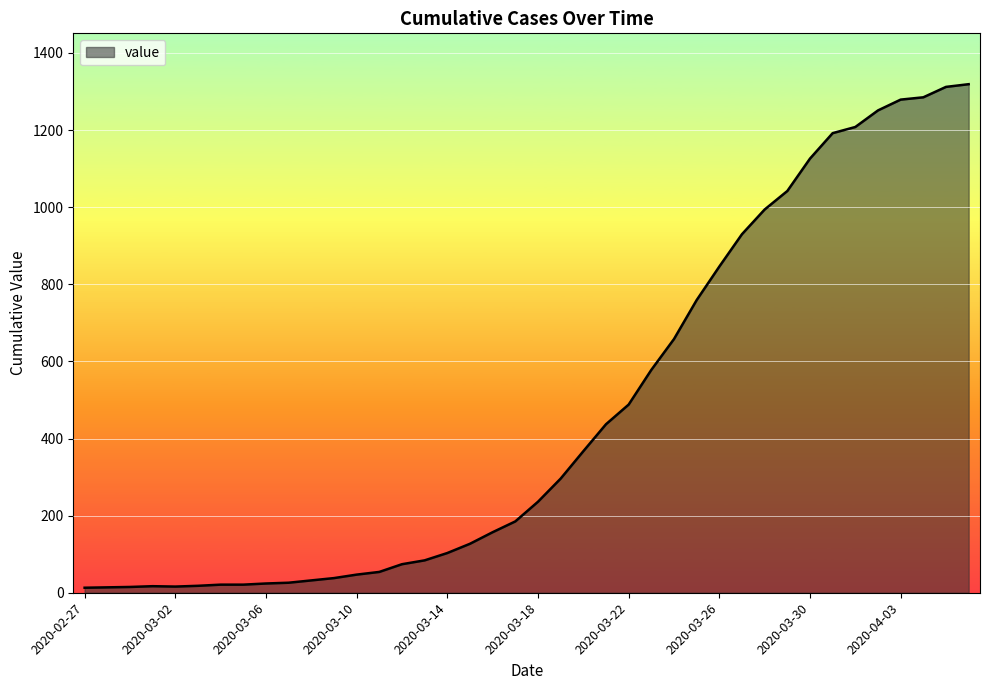

What is the greatest value displayed?

1319